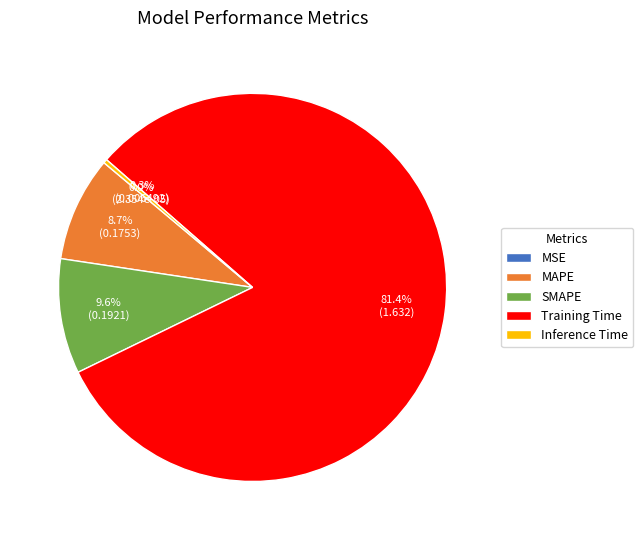

To the nearest percent, what is the difference between the largest and smallest slice percentages?

81%